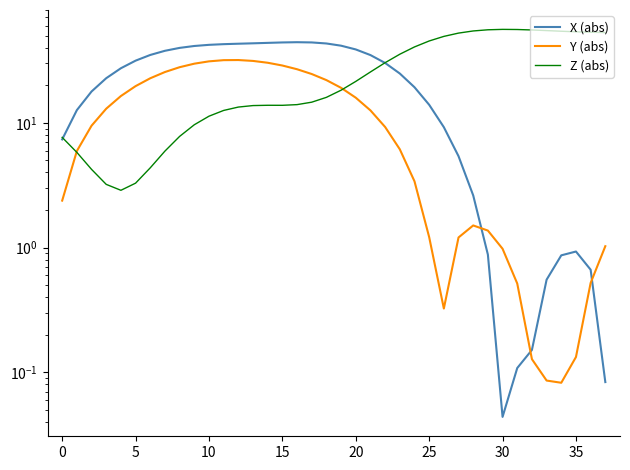

In X (abs), how many points are higher than both neighbors (excluding endpoints)?

2